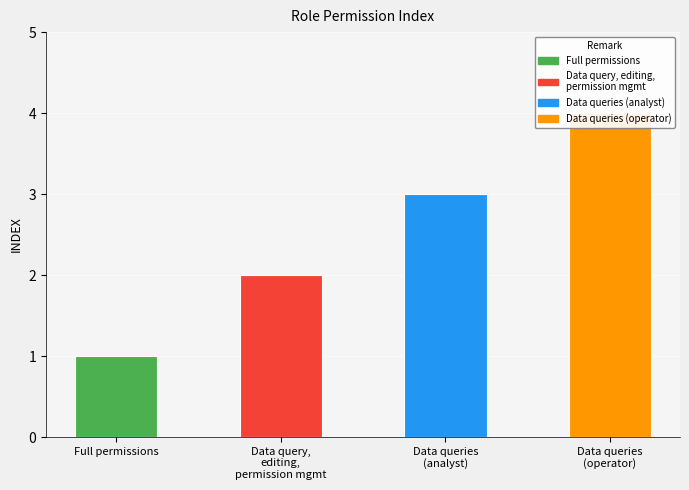

What value does the data have at Full permissions?

1